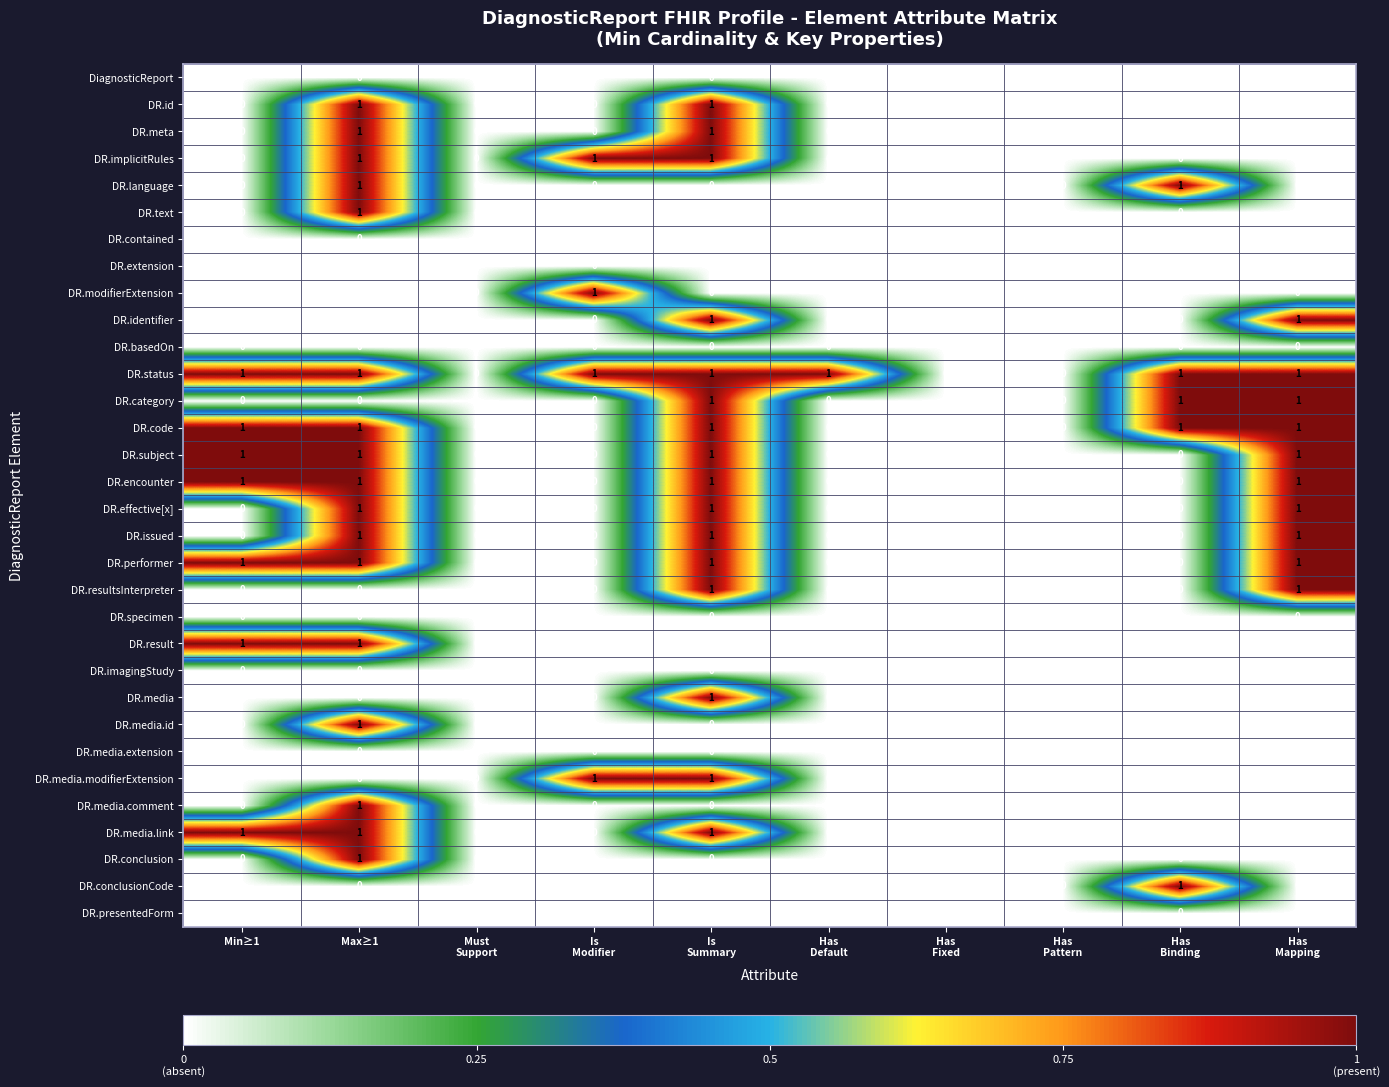

At which category is the sum across all series the highest?

Max≥1